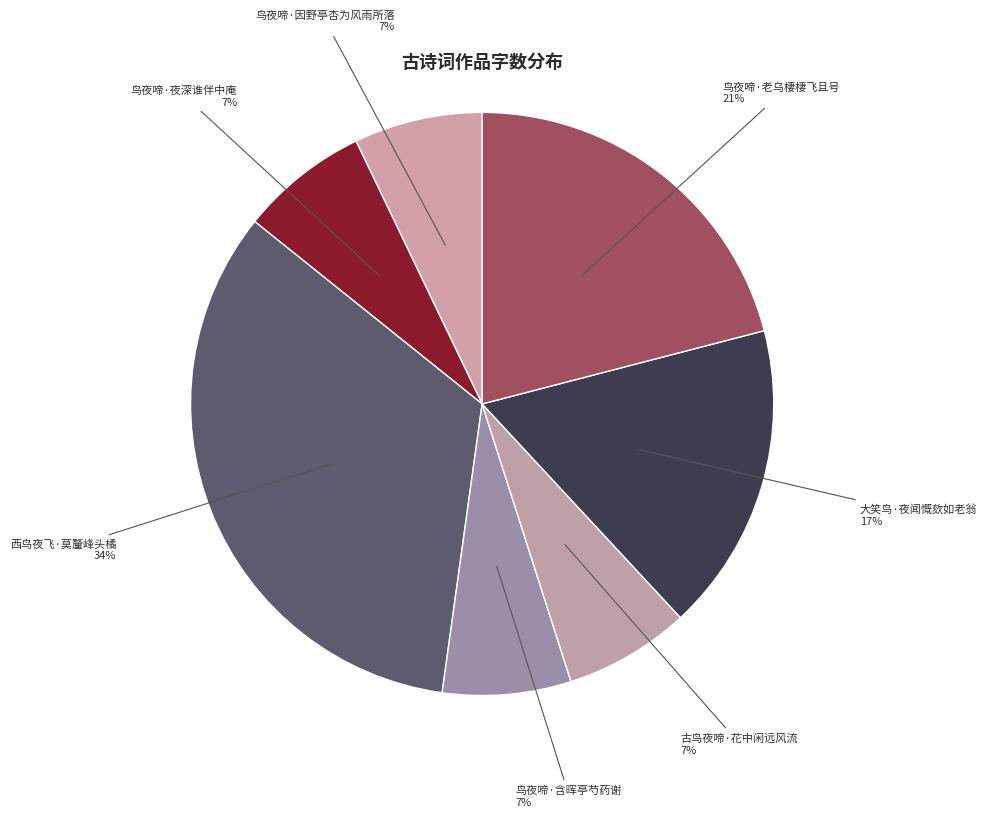

Is there any slice that represents more than half of the pie?

No